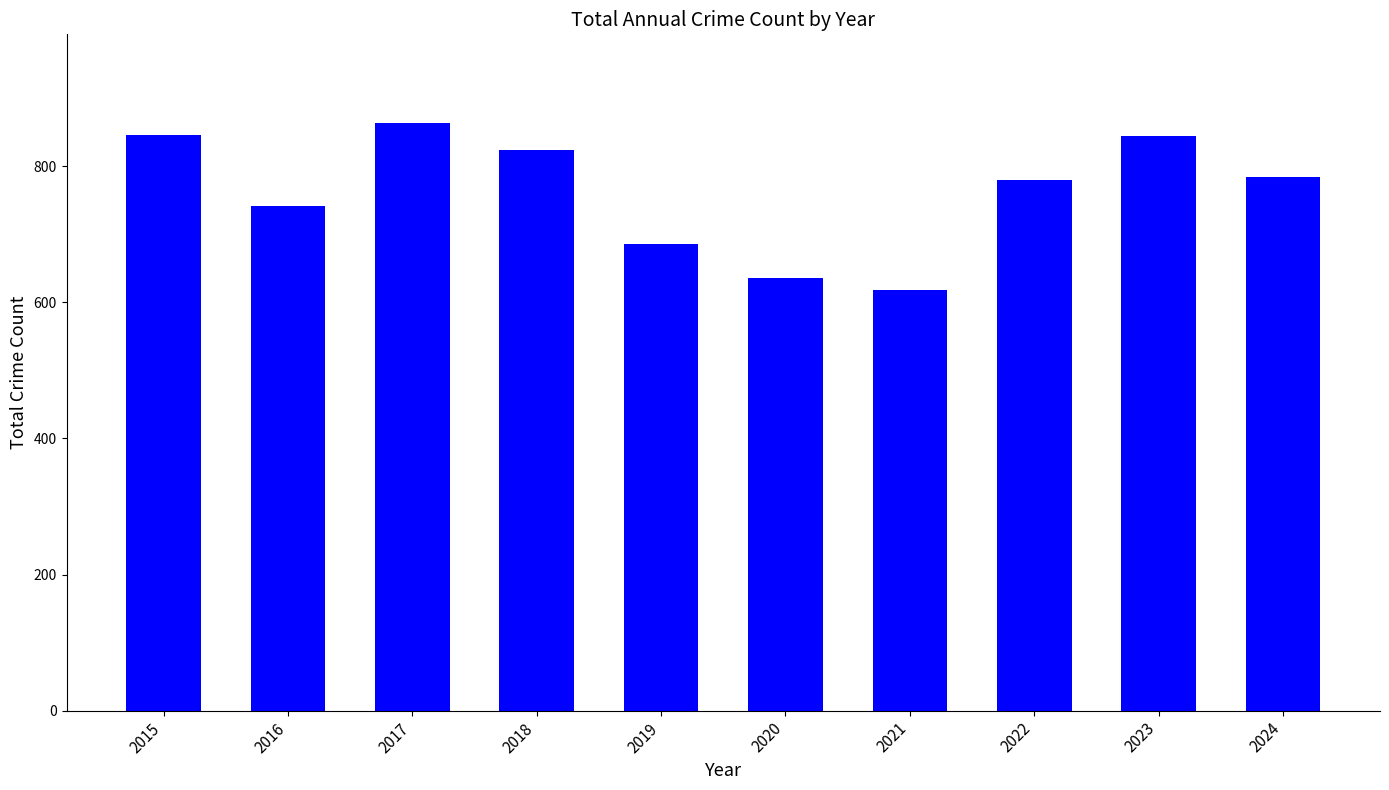

What is the greatest value displayed?

864